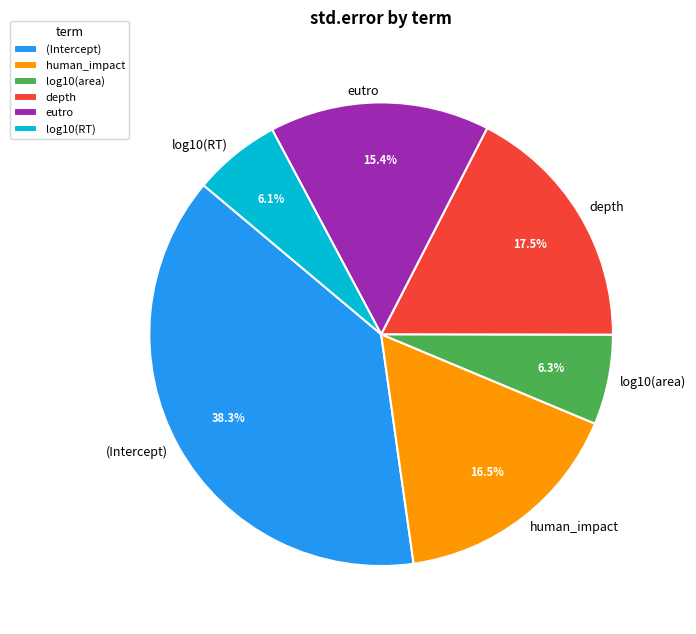

Which has a higher value, human_impact or (Intercept)?

(Intercept)